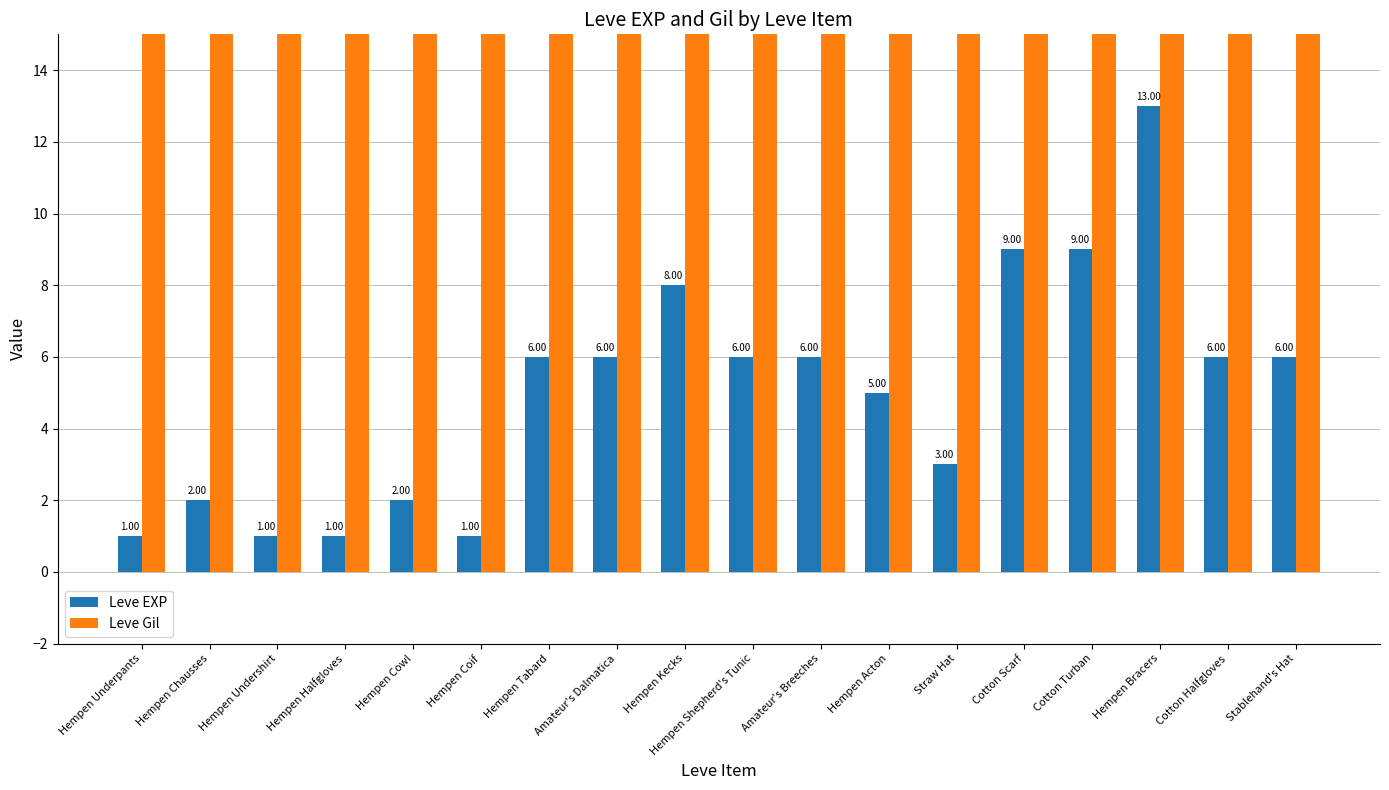

What is the label of the 14th bar from the left?

Cotton Scarf